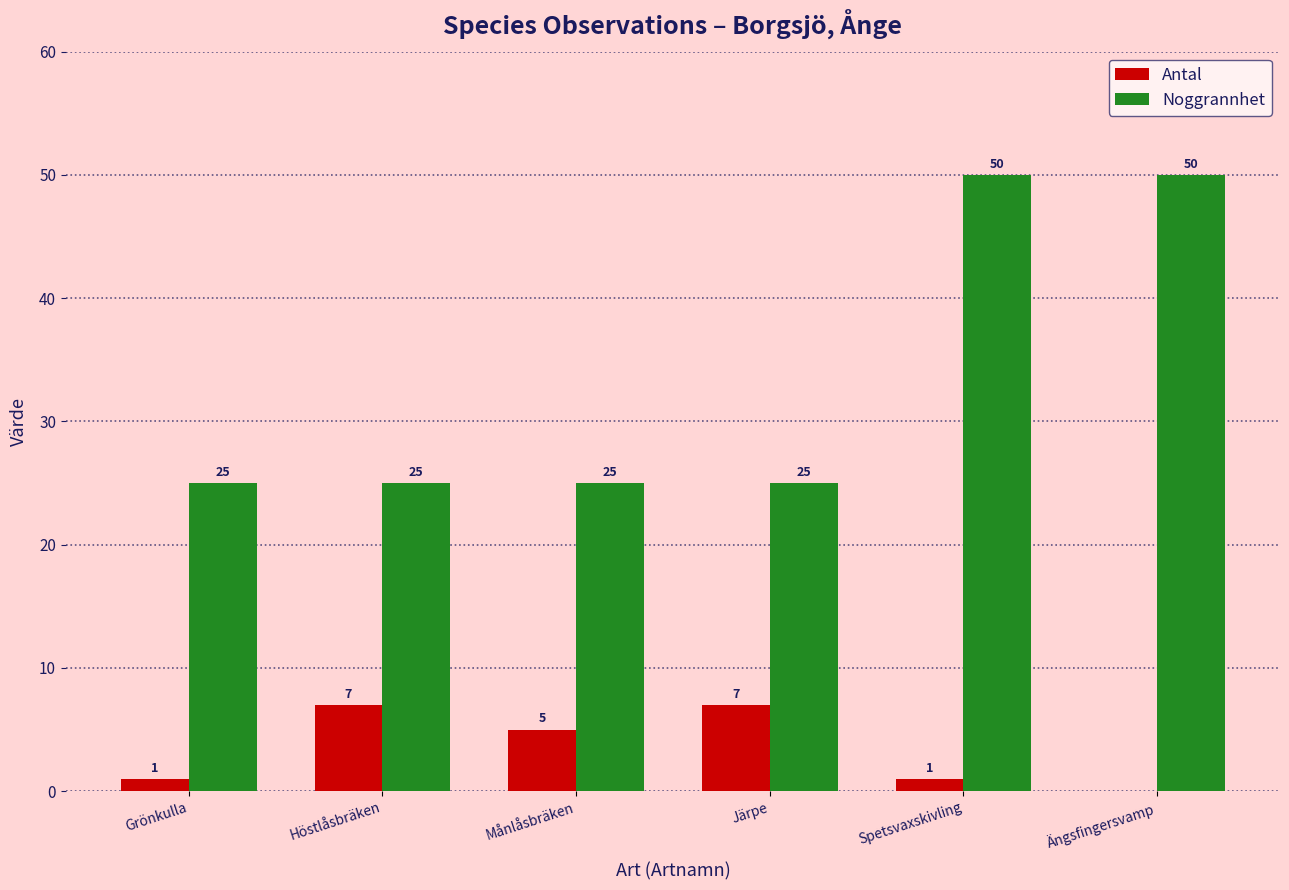

Reading left to right, transcribe all the data shown in this chart.

Antal: 1	7	5	7	1	0
Noggrannhet: 25	25	25	25	50	50